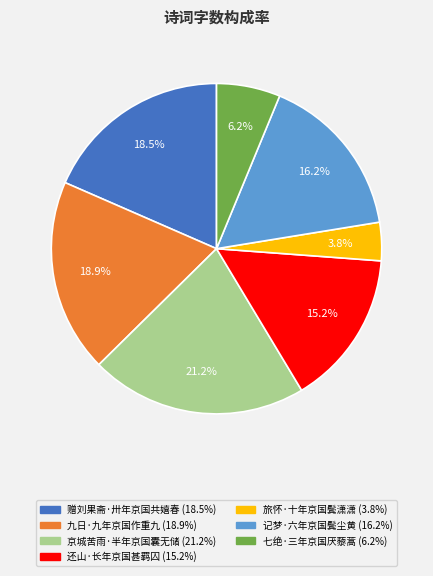

What portion of the pie excludes 九日·九年京国作重九?

81.1%